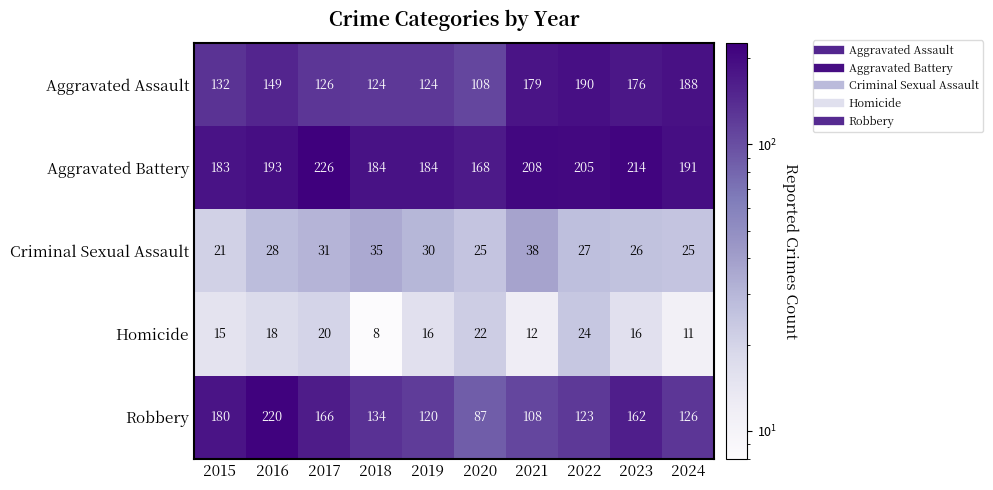

The value of Robbery at 2017 is 166. True or false?

True